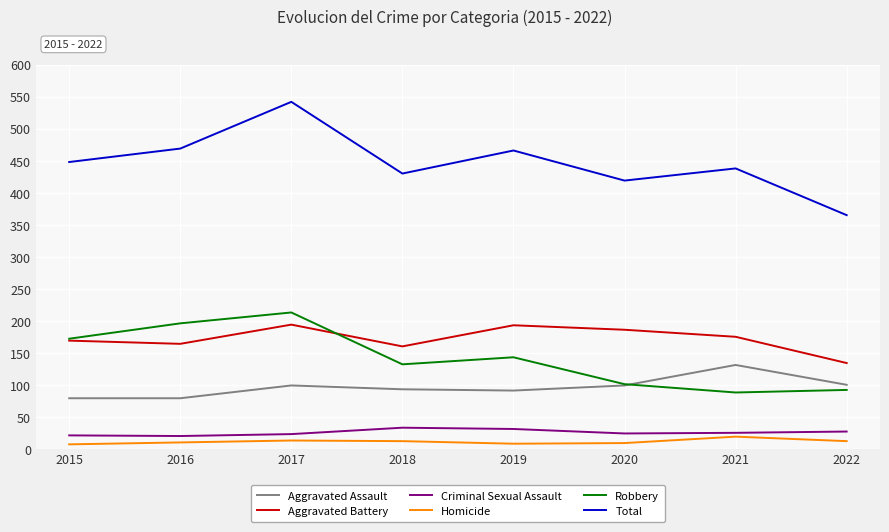

What is the lowest value of the Homicide series?

7